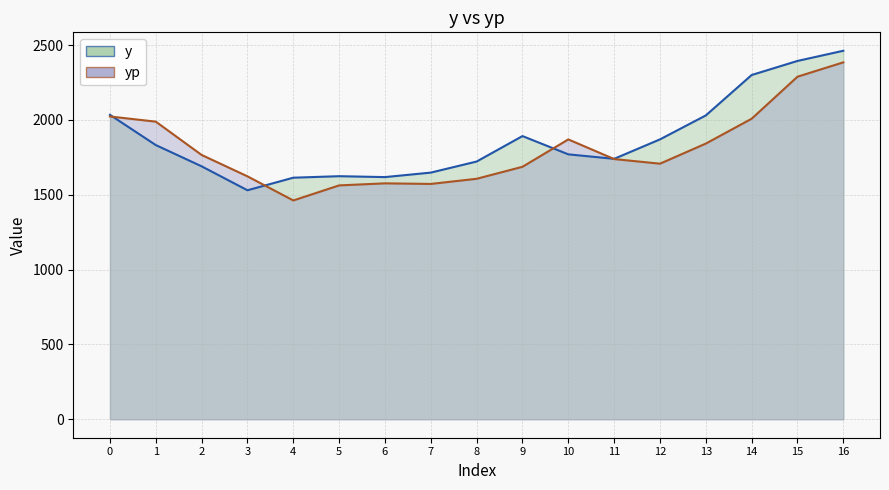

Which series has the largest total across all categories?

y